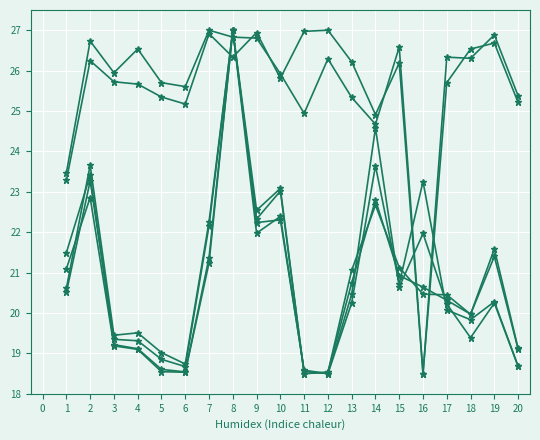

How many lines are shown in the chart?

6